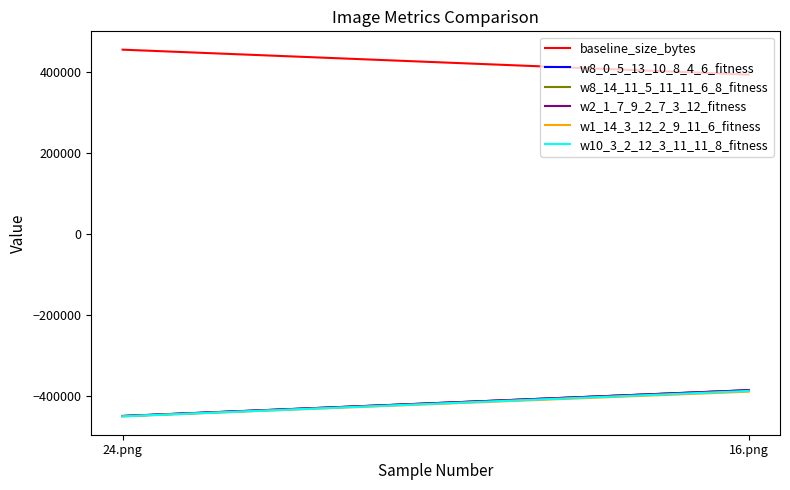

Which series has the largest total across all categories?

baseline_size_bytes